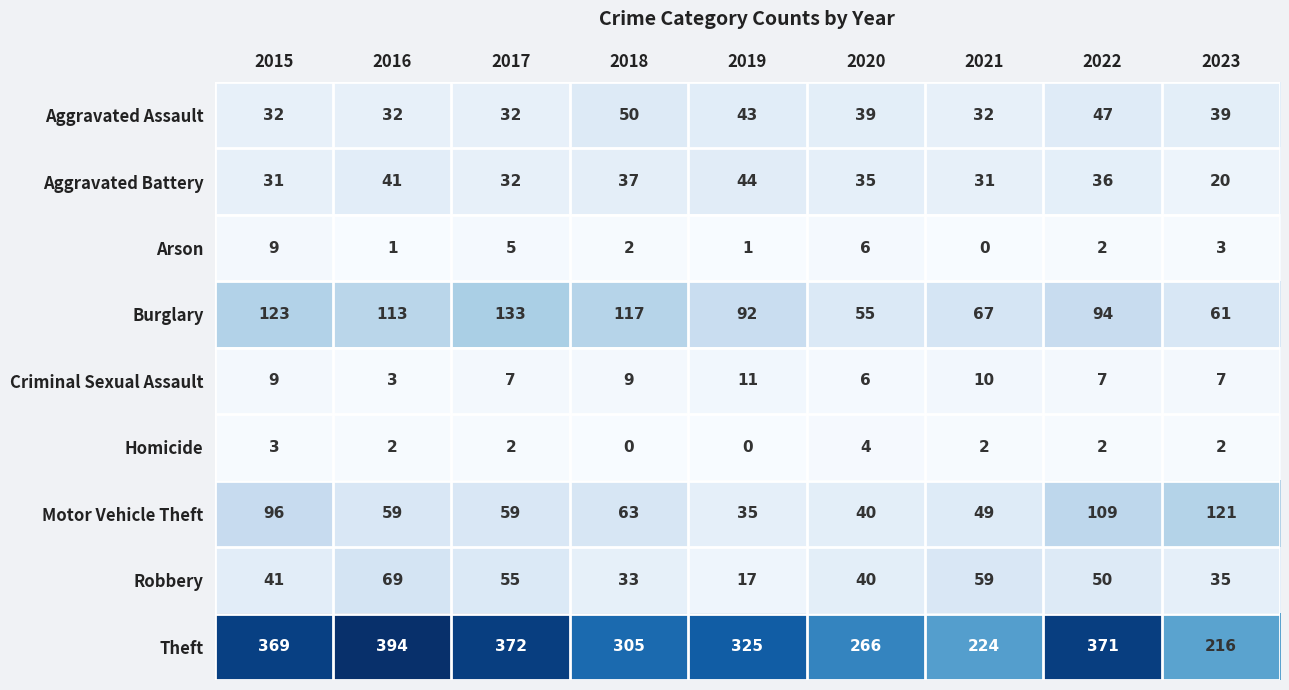

The Arson series shows 1 at 2022. True or false?

False